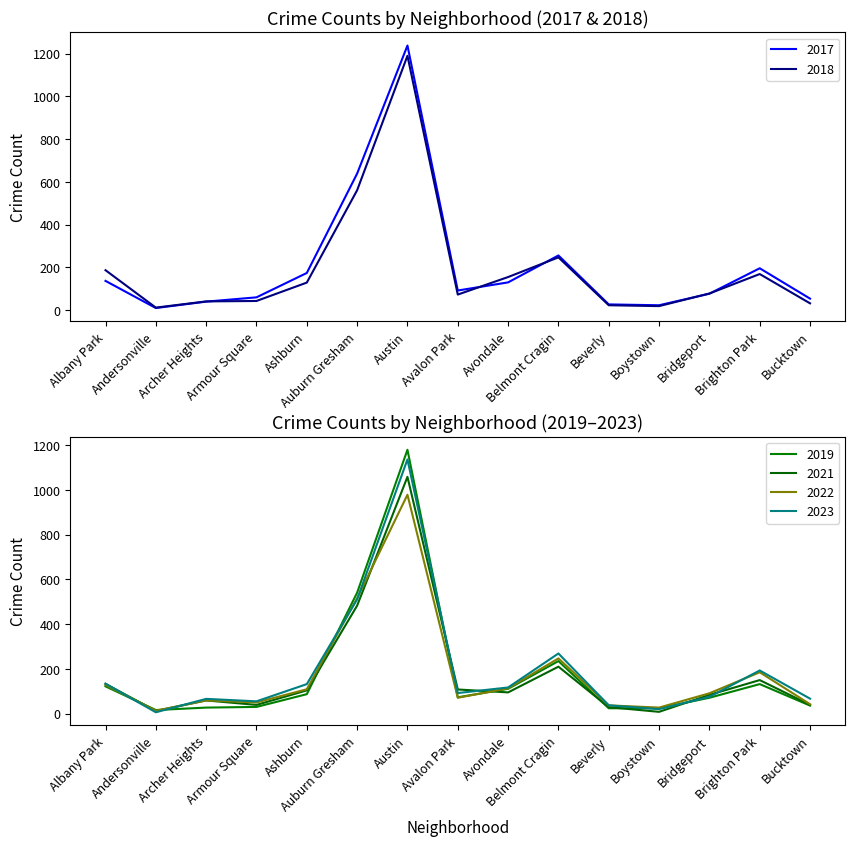

True or false: 2021 has more than 0 points higher than both neighbors.

True